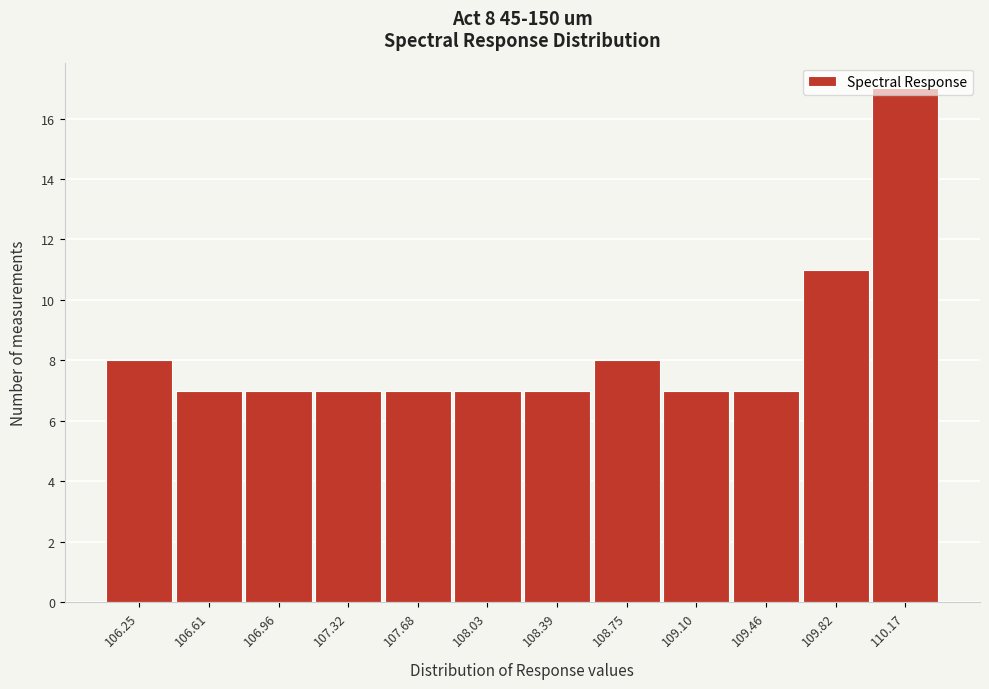

The chart shows a value of 16 at 109.82. True or false?

False